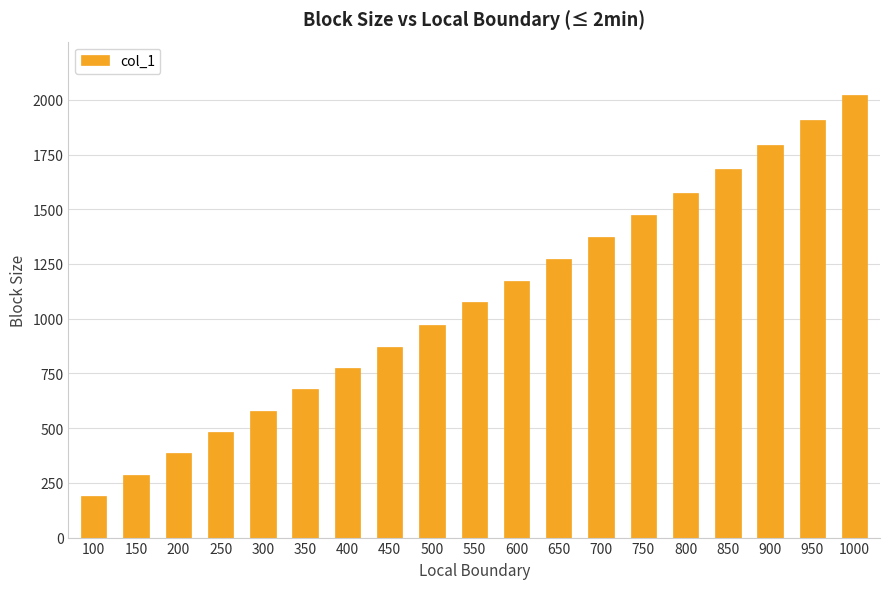

Where does the data first go above 1074?

550